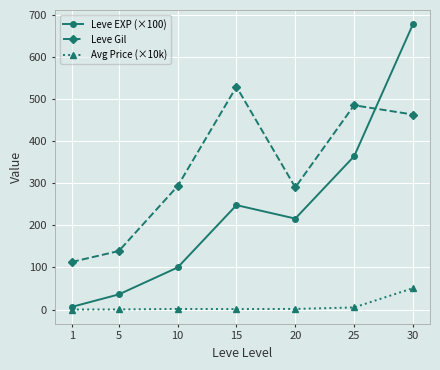

Where is the first local maximum for Leve Gil?

15